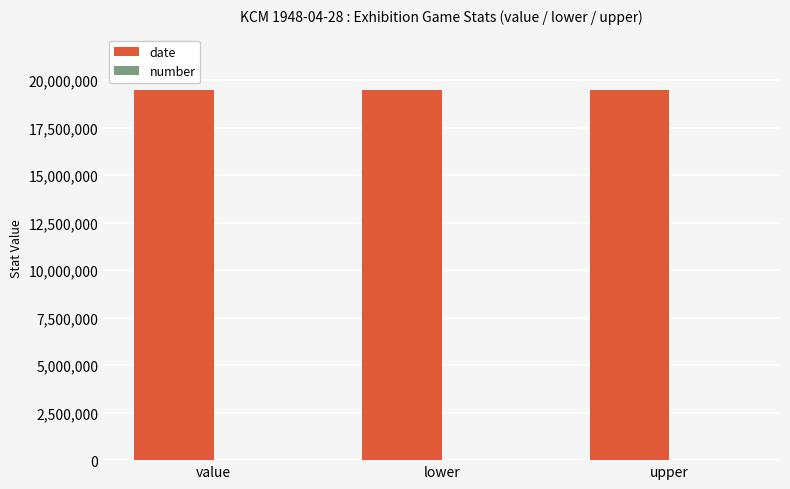

Rank the series at lower from lowest to highest value.

number, date